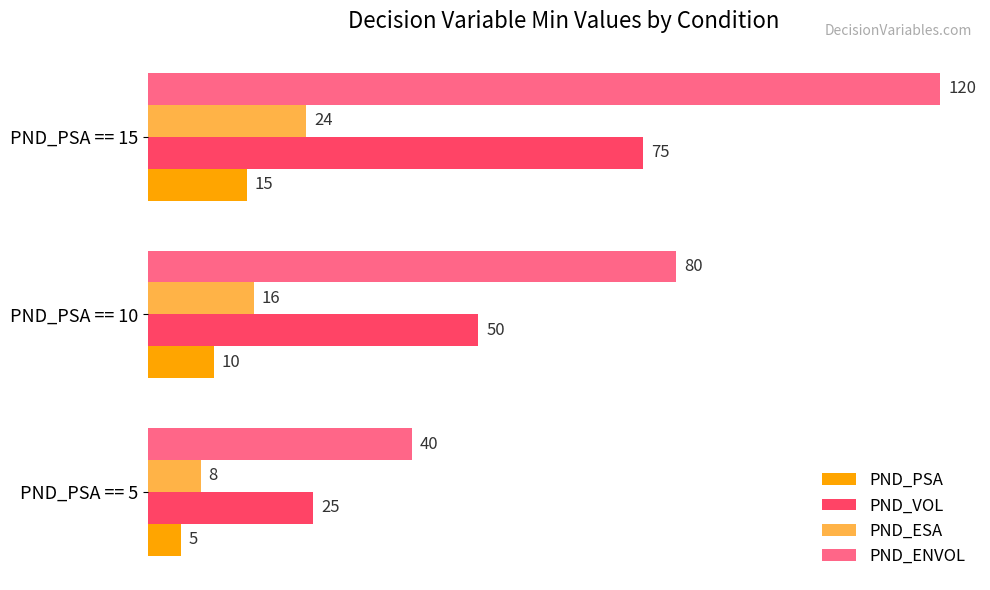

What is the sum of all PND_ESA values?

48